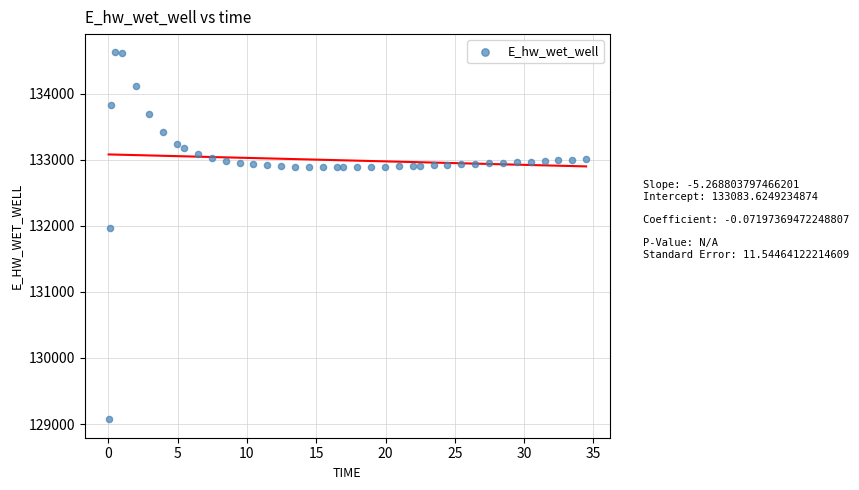

What is the range of Y values (max minus min)?

5557.6